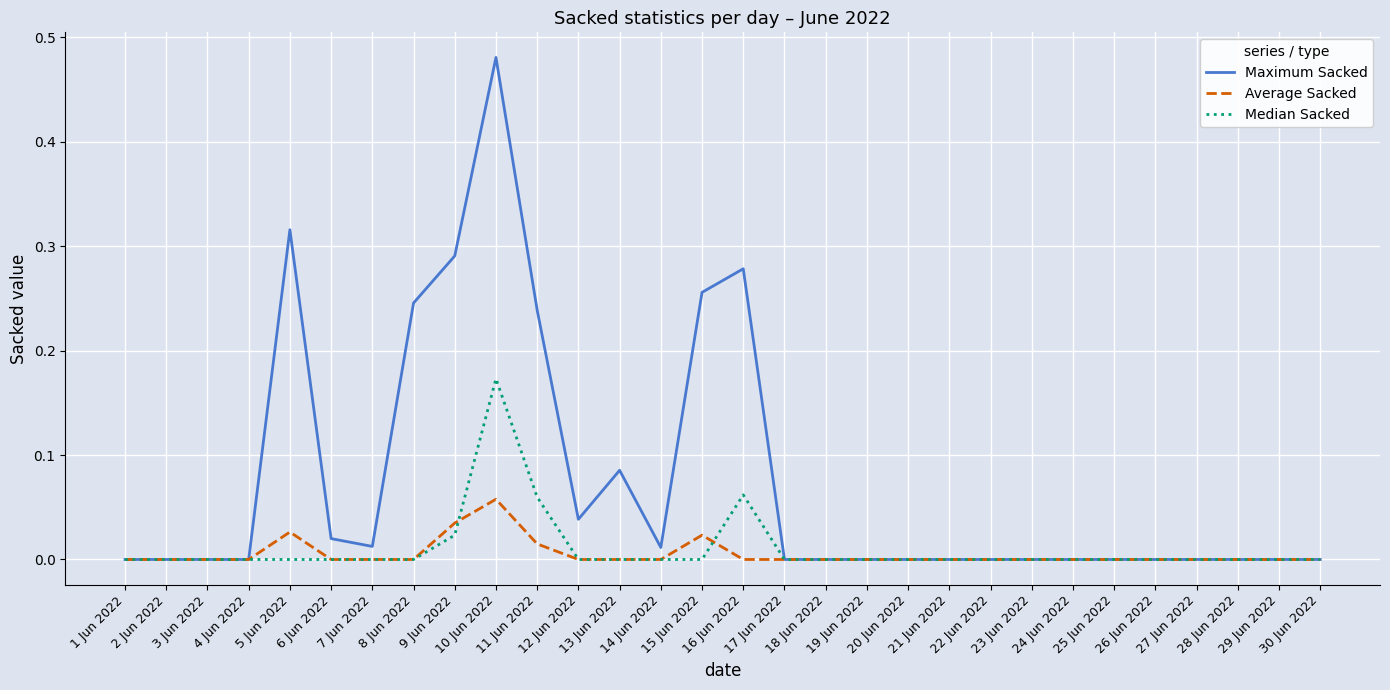

Which series has the largest total across all categories?

Maximum Sacked